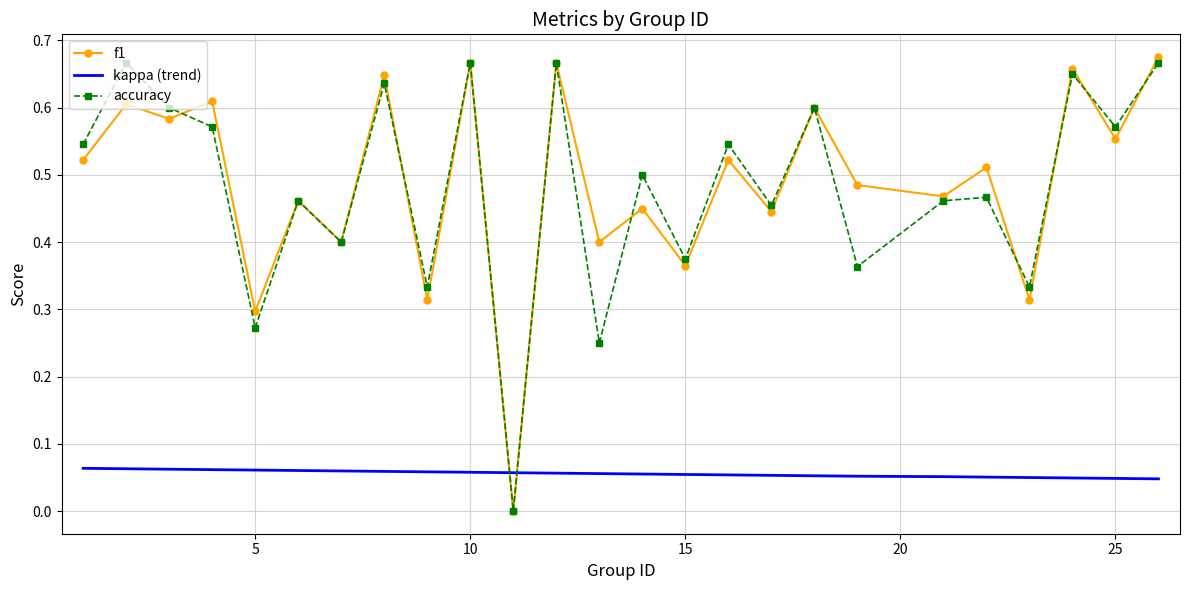

Rank the series by their maximum value, from highest to lowest.

f1, accuracy, kappa (trend)